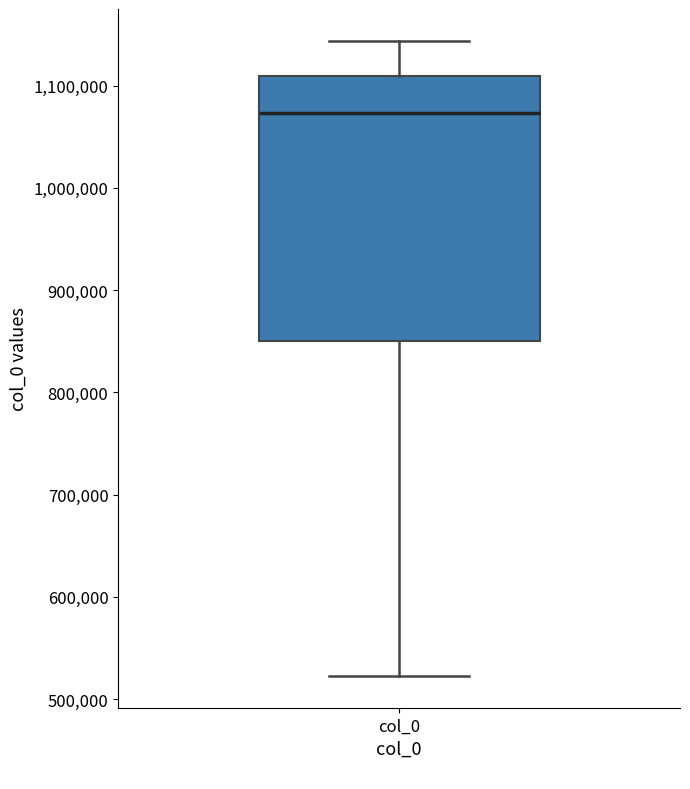

Transcribe this box plot: give where the median line is, the range the box spans, and where the two whiskers end, as read against the y-axis. The values are not printed on the chart, so give them approximately, as read against the axis.

median 1070000, box 850000 to 1110000, whiskers 520000 to 1140000